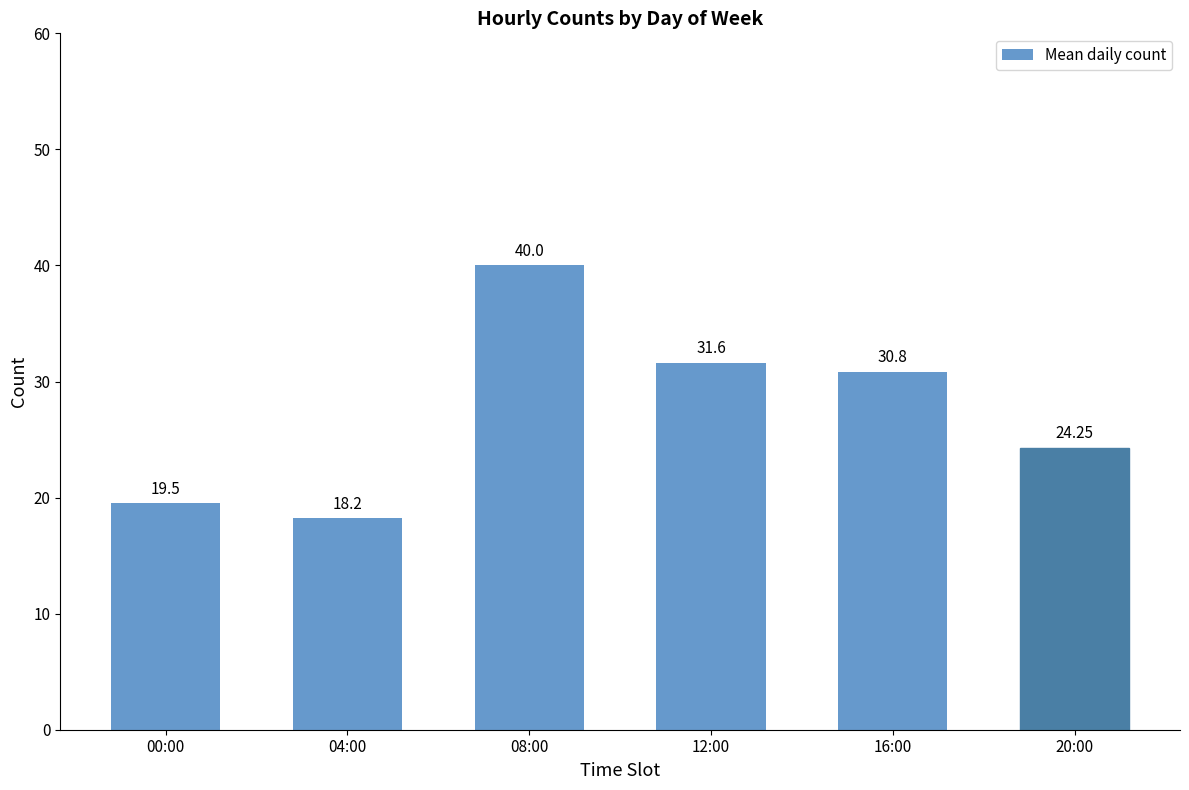

How many data points are less than 30?

3